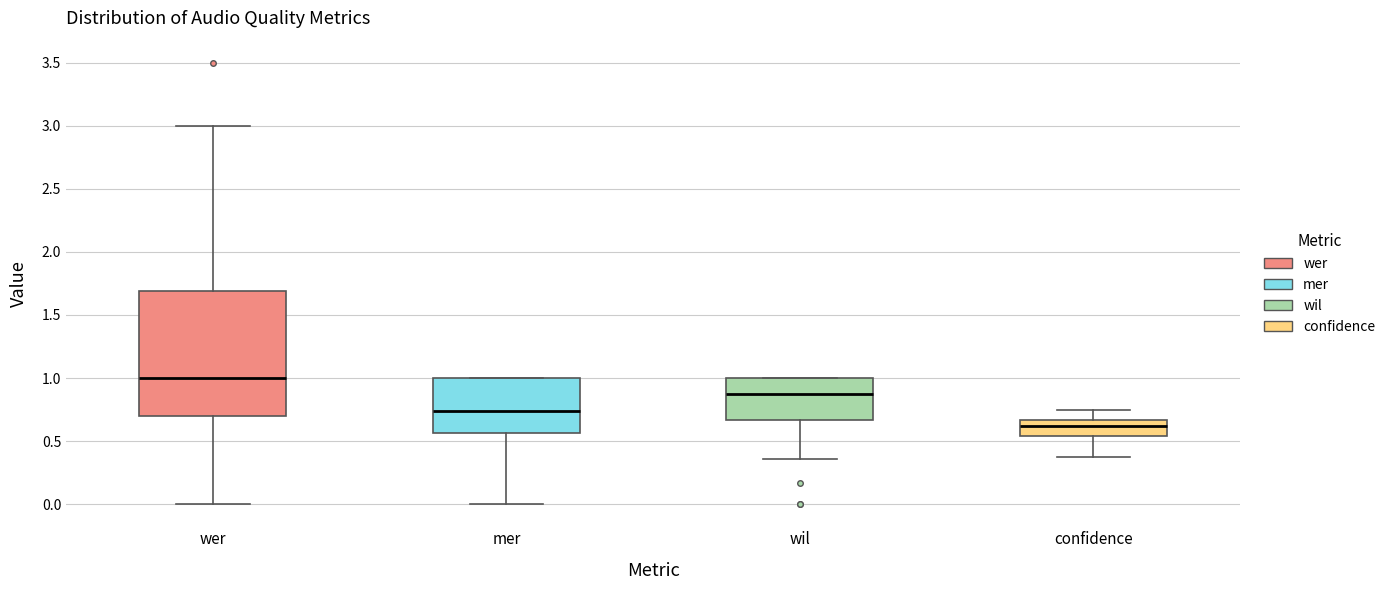

Where does the median line of the box for mer sit on the y-axis? The values are not printed on the chart, so give them approximately, as read against the axis.

0.75